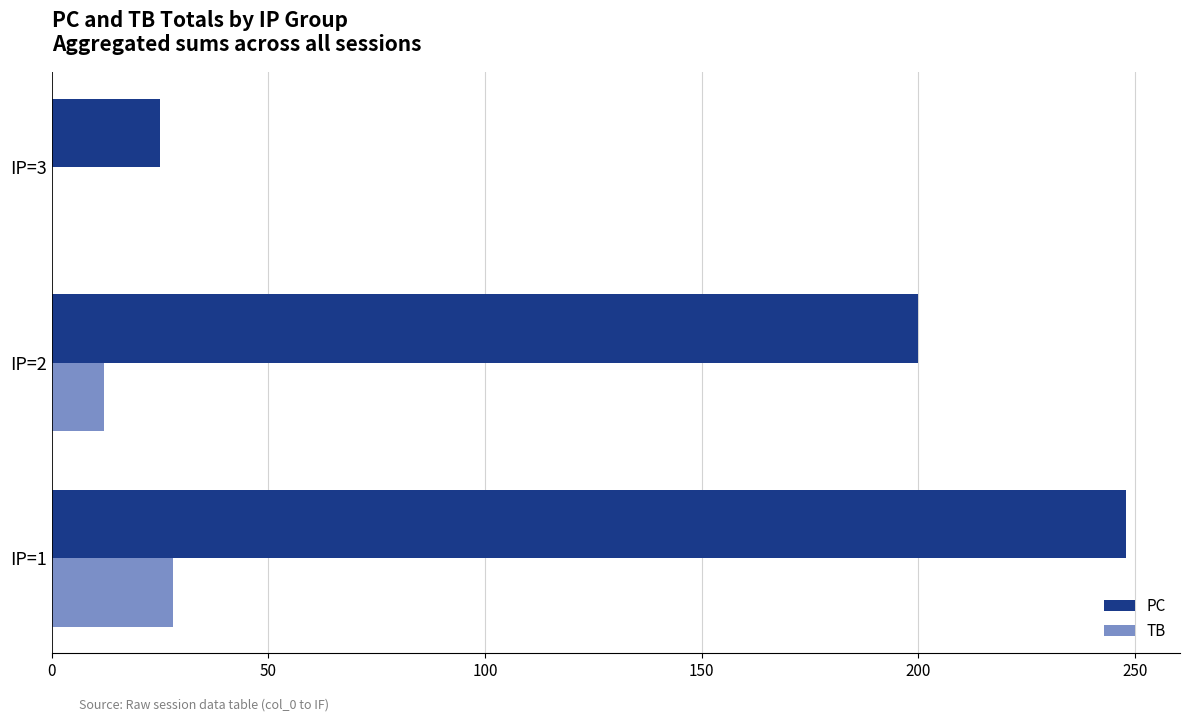

At which category is the sum across all series the highest?

IP=1